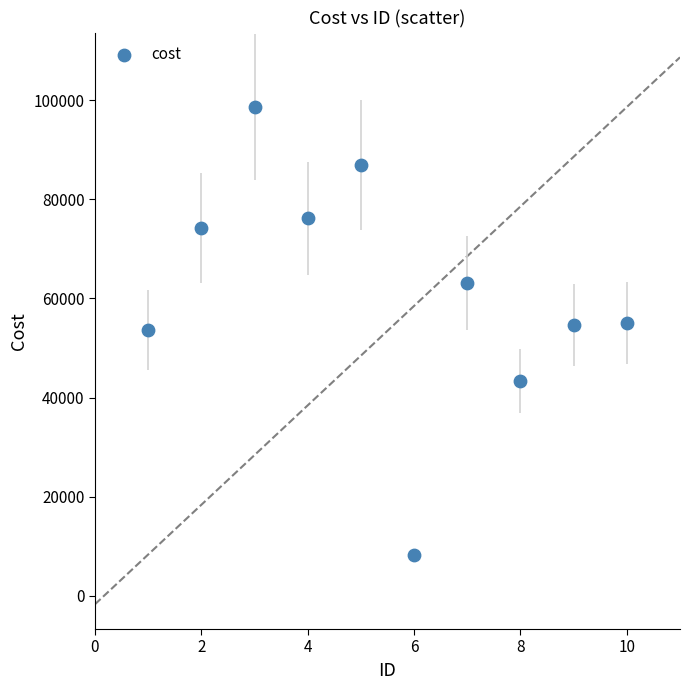

What is the average Y value?

61406